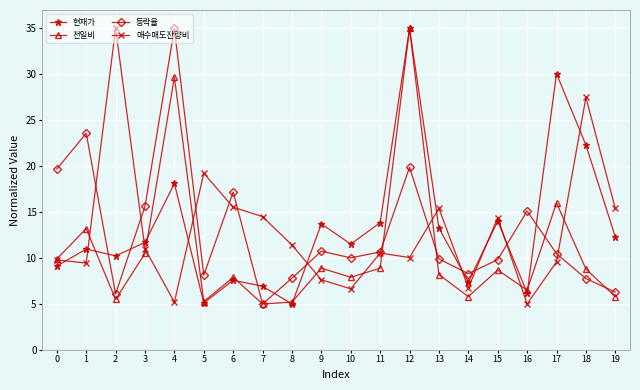

At which category does 등락율 reach its first local peak?

1